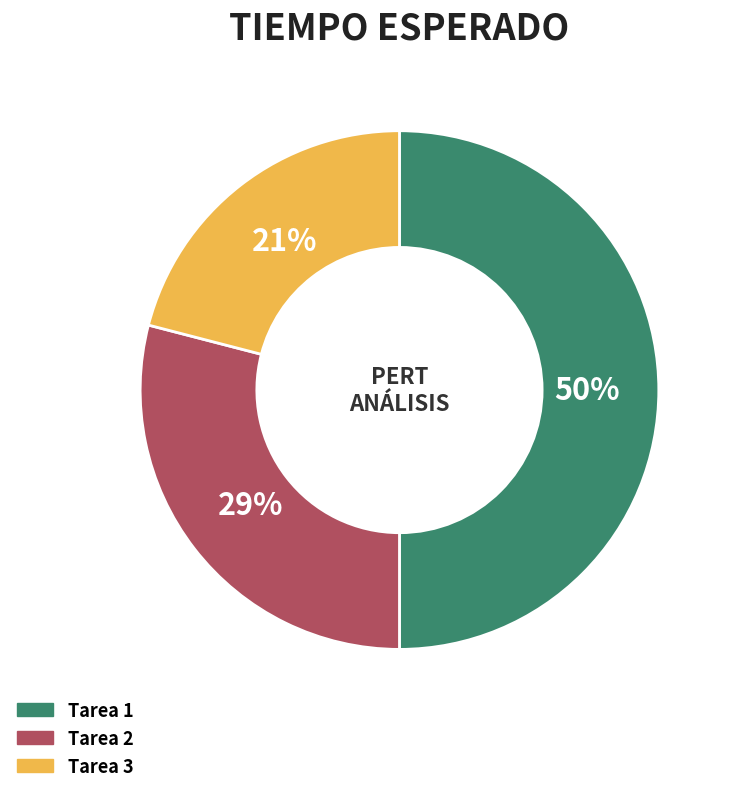

Between Tarea 1 and Tarea 3, which is larger?

Tarea 1